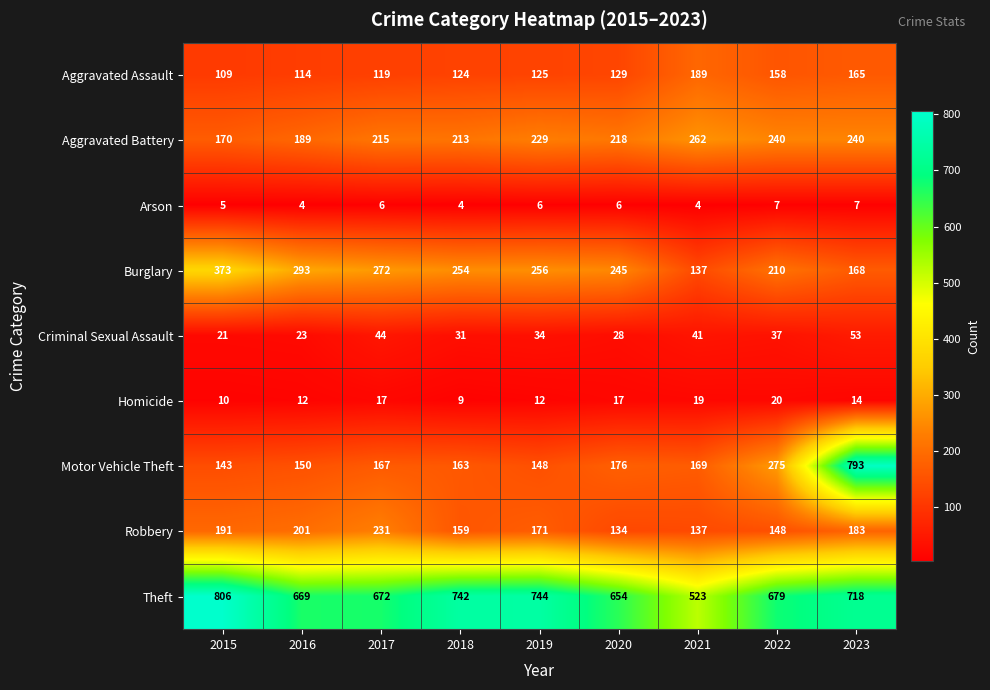

At which category is the sum across all series the highest?

2023